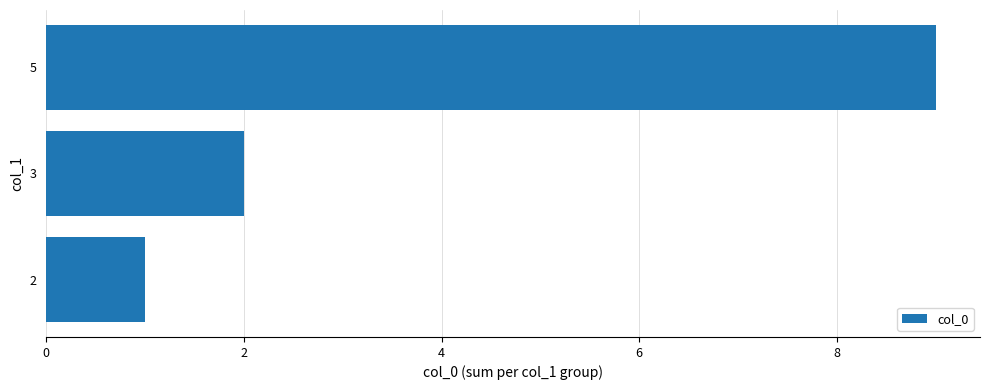

What is the change in value from 5 to 3?

-7